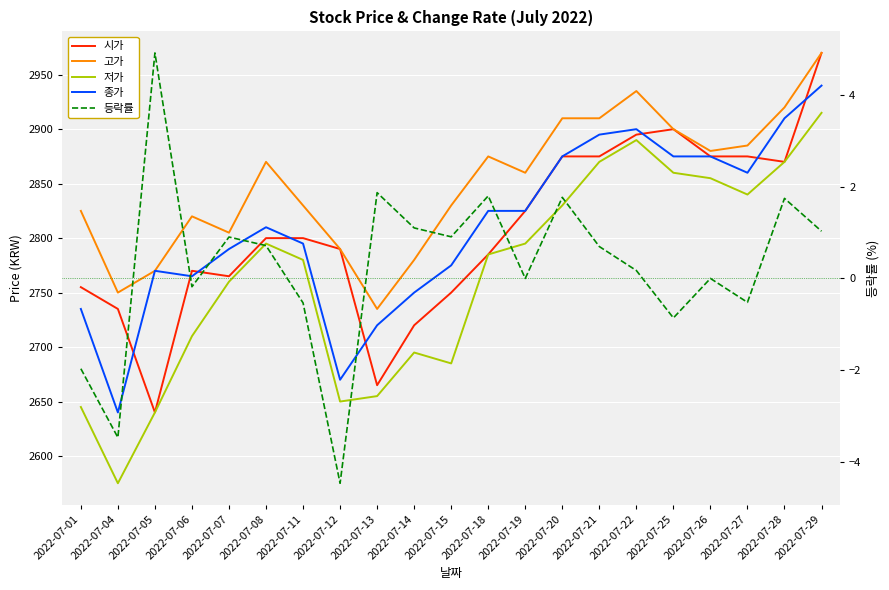

At 2022-07-19, list the series in order from smallest to largest.

등락률, 저가, 시가, 종가, 고가